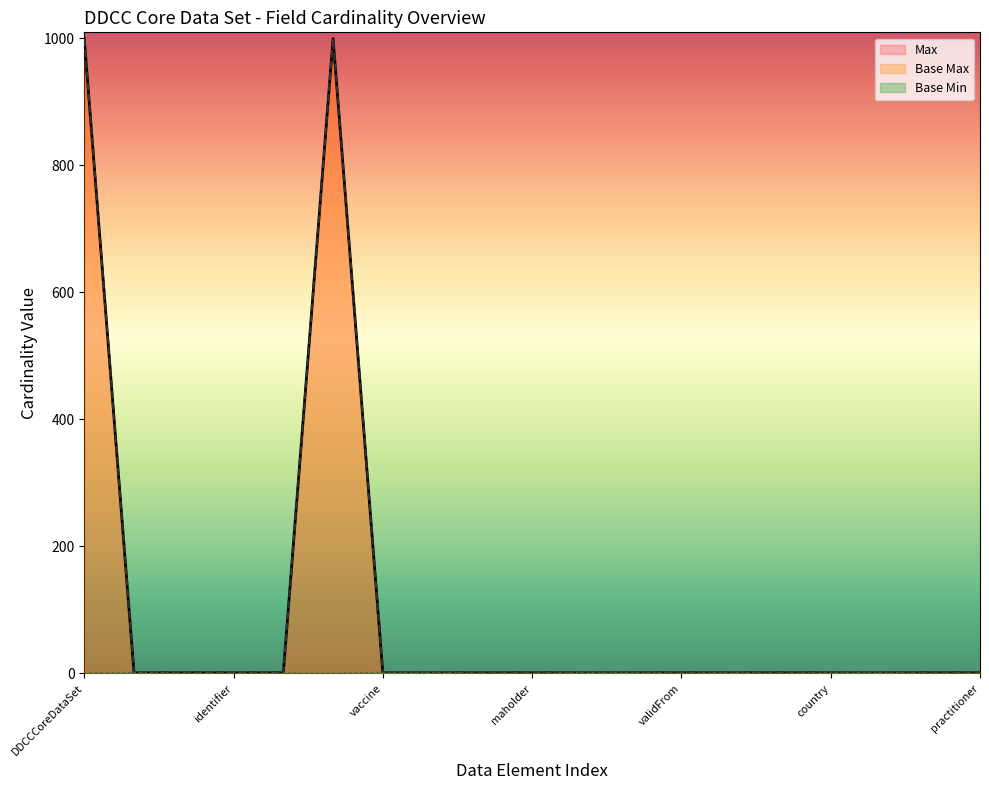

What is the value of the Base Max point at the 14th from the left?

1